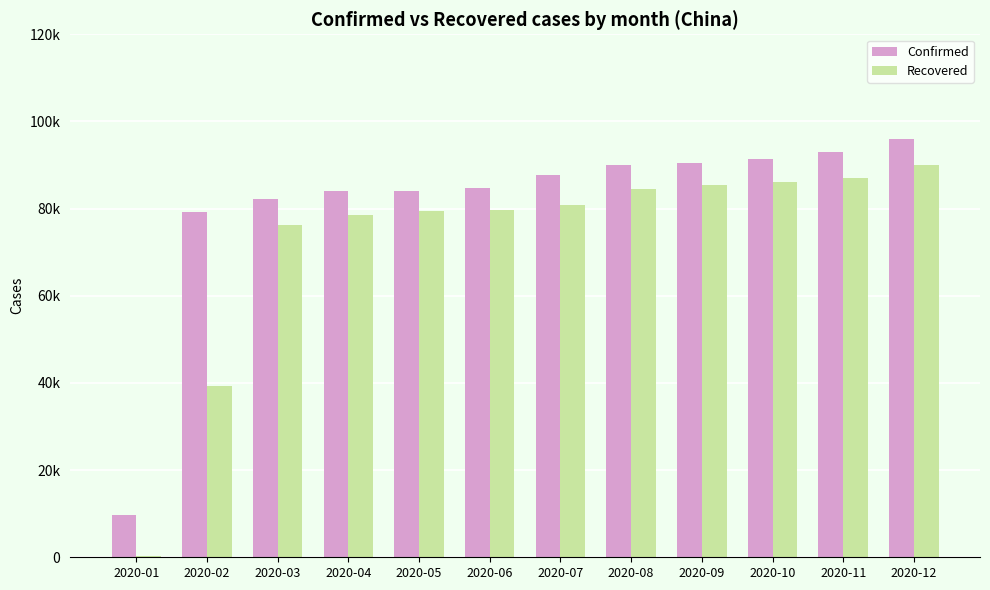

Where is Confirmed nearest to the value 52873?

2020-02